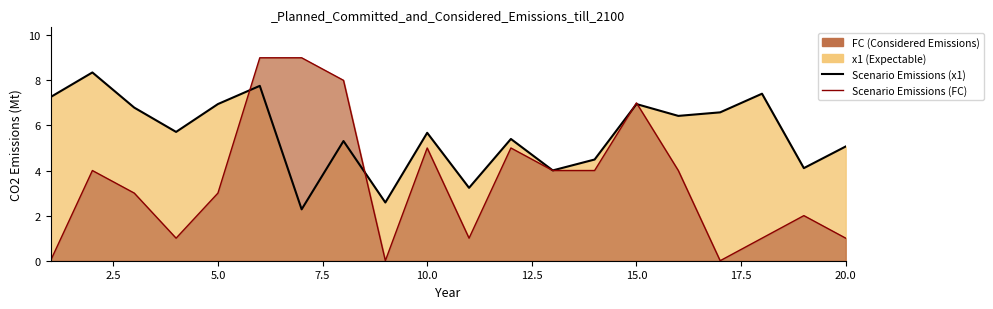

Which series has the largest total across all categories?

Scenario Emissions (x1)